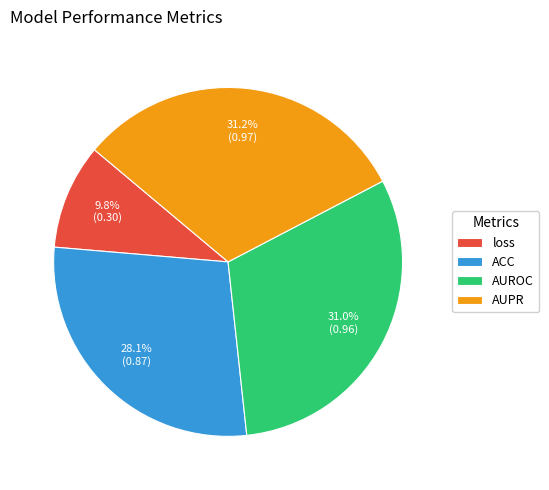

Which slice is the smallest?

loss